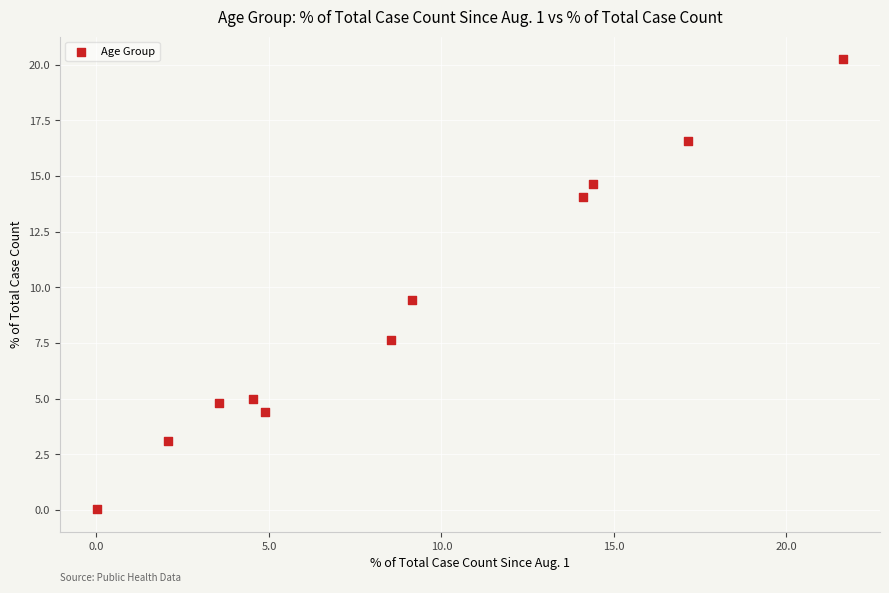

What is the average X value?

9.1